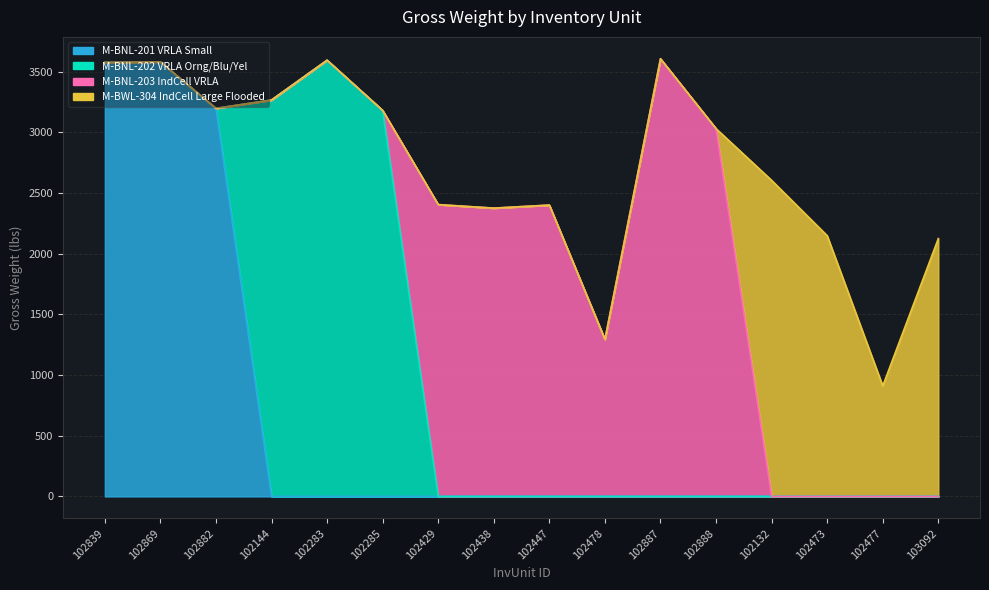

What is the average value of the M-BNL-202 VRLA Orng/Blu/Yel series?

628